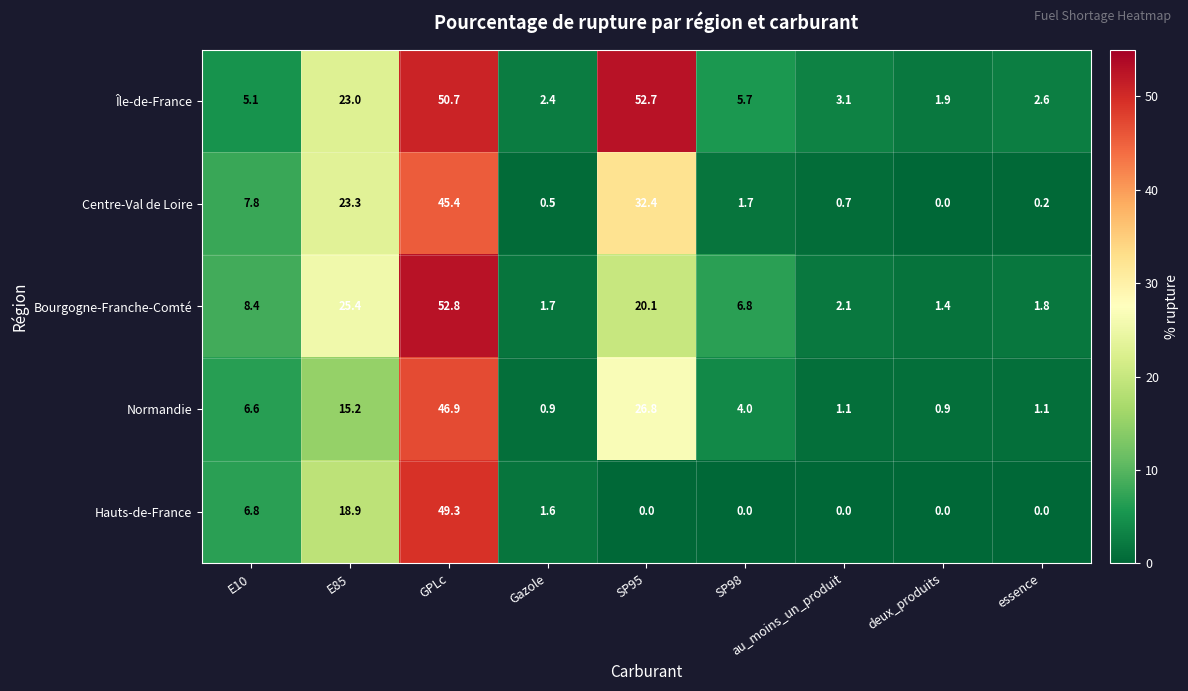

At GPLc, list the series in order from largest to smallest.

Bourgogne-Franche-Comté, Île-de-France, Hauts-de-France, Normandie, Centre-Val de Loire